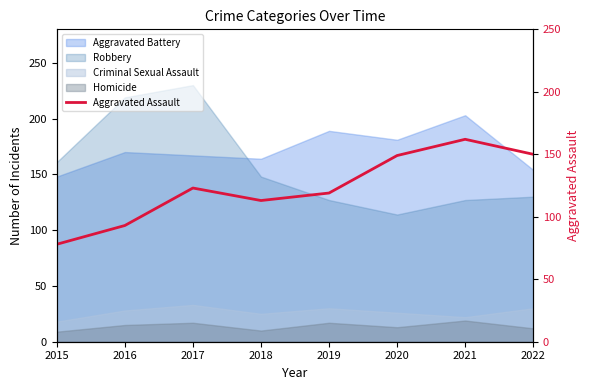

What is the value of the 3rd point from the left?

123